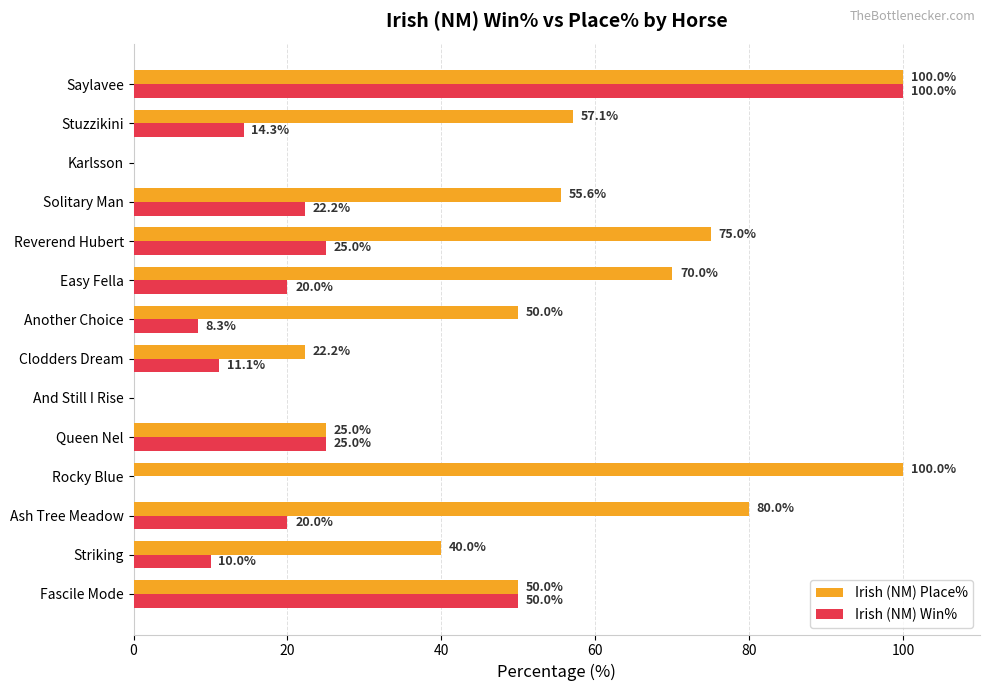

What is the greatest value displayed?

100.0